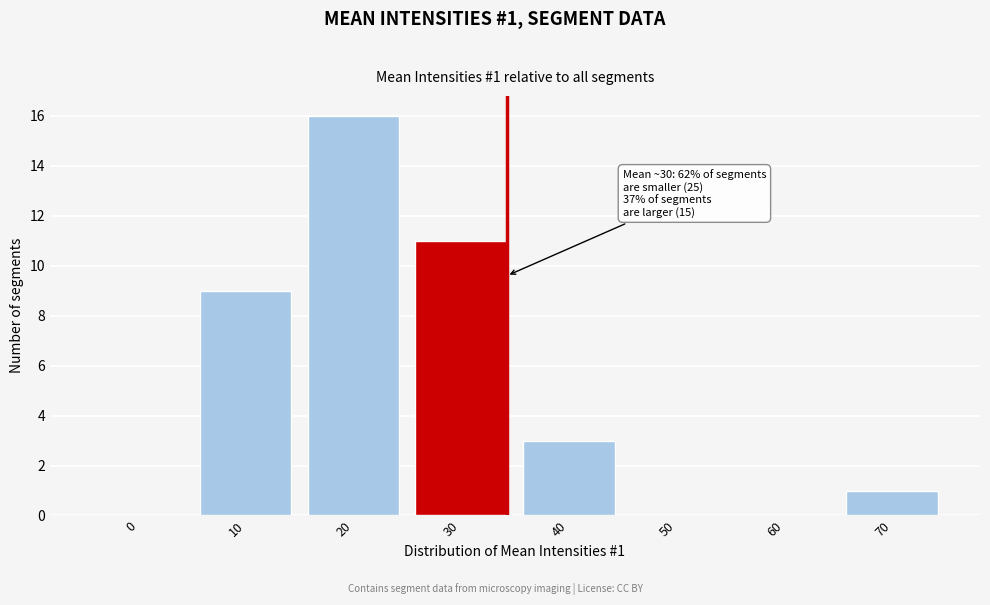

Reading left to right, list all the values displayed in this chart.

0=0	10=9	20=16	30=11	40=3	50=0	60=0	70=1